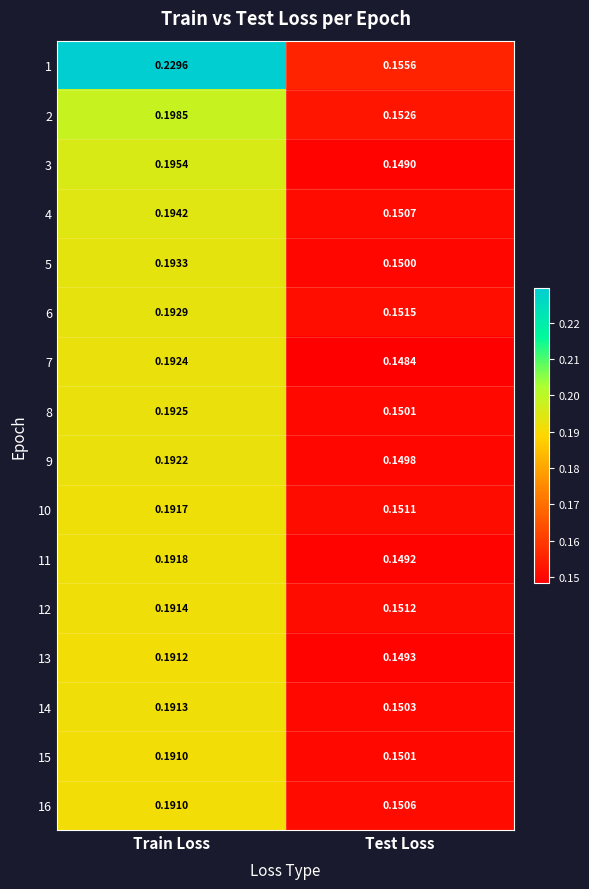

At which category does the chart reach its peak across all series?

Train Loss